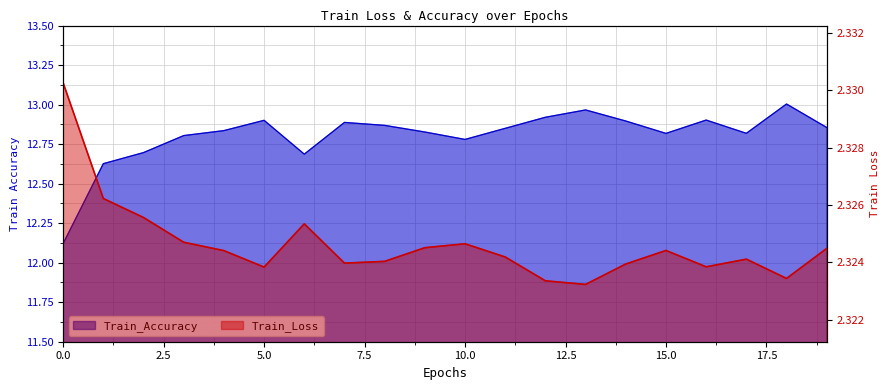

What are all the series names shown in the legend?

Train_Loss, Train_Accuracy